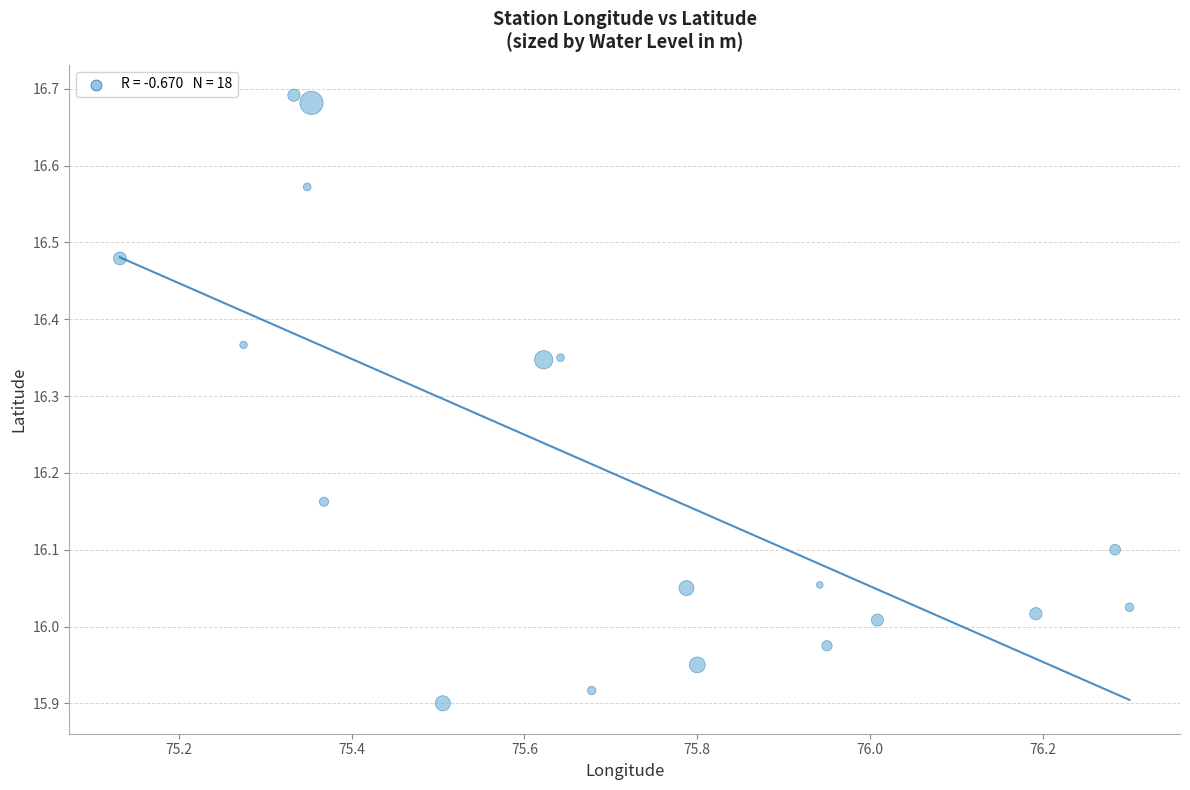

What is the range of X values (max minus min)?

1.2